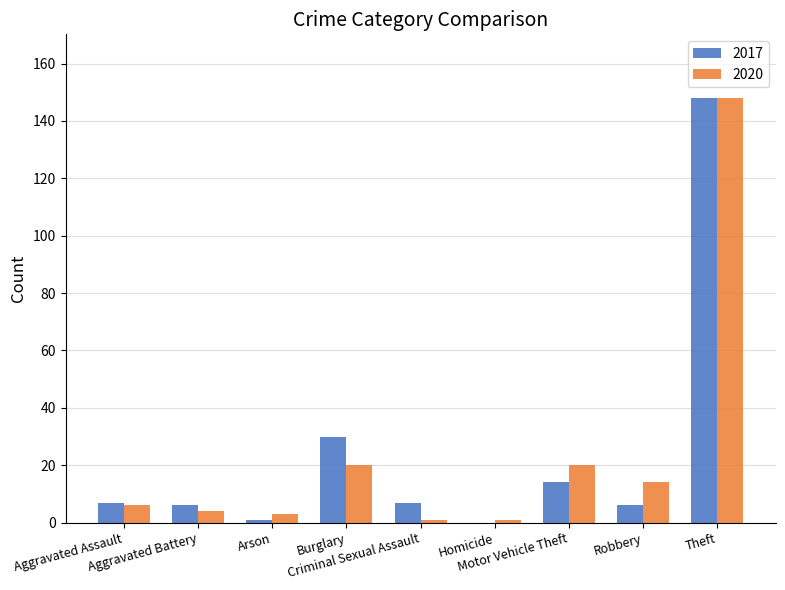

Count the number of data series in this chart.

2